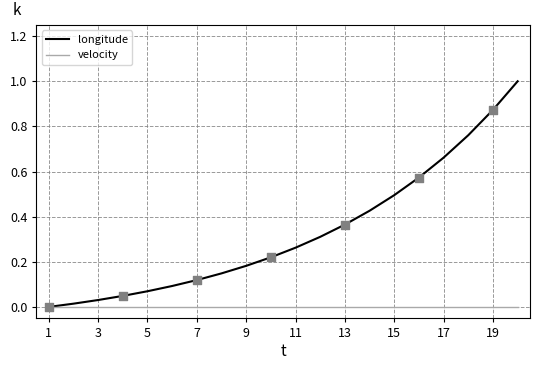

What are all the series names shown in the legend?

longitude, velocity